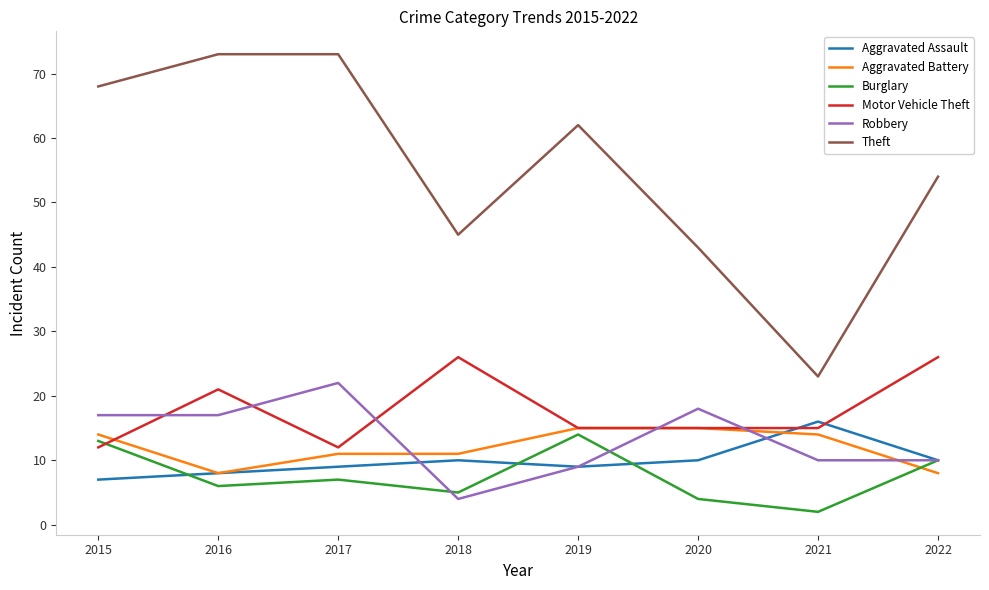

True or false: Motor Vehicle Theft has a value of 15 at 2021.

True